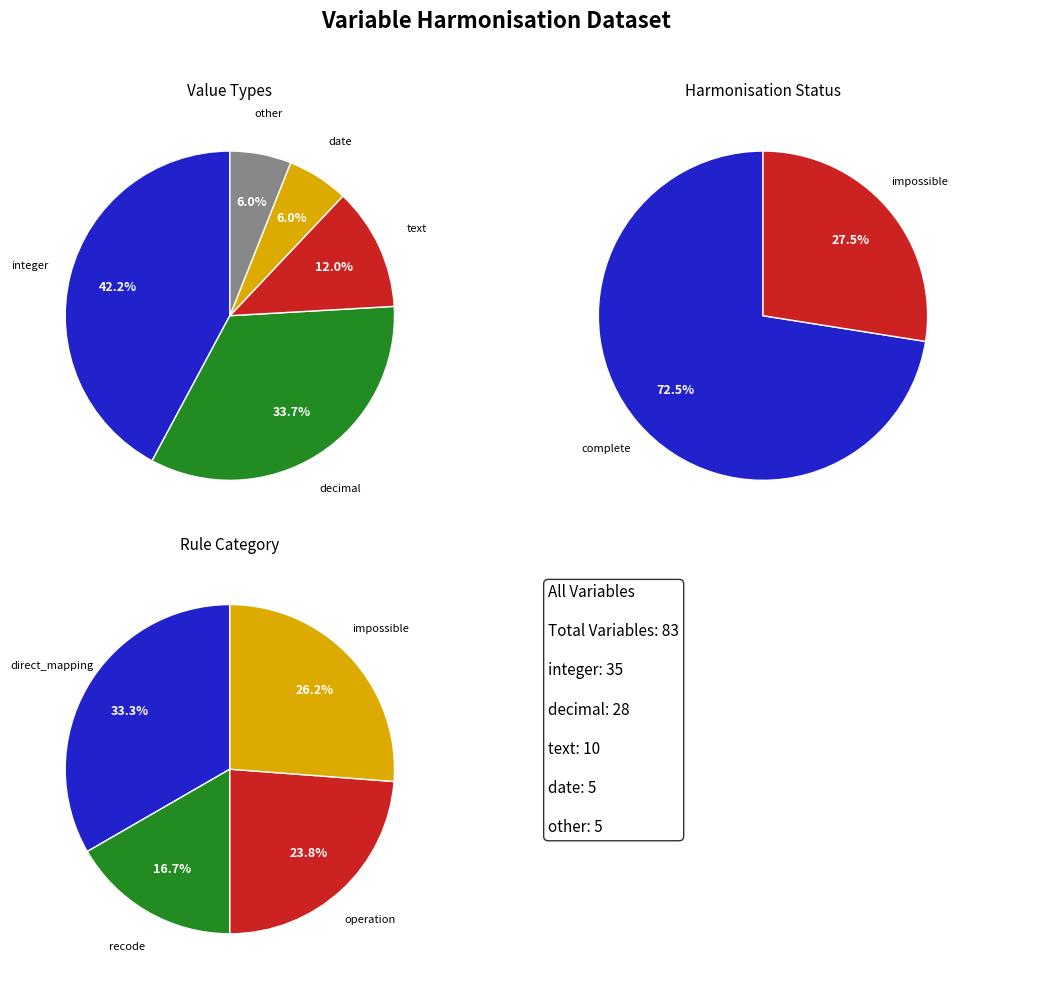

Is it true that integer is 42% of the pie?

True